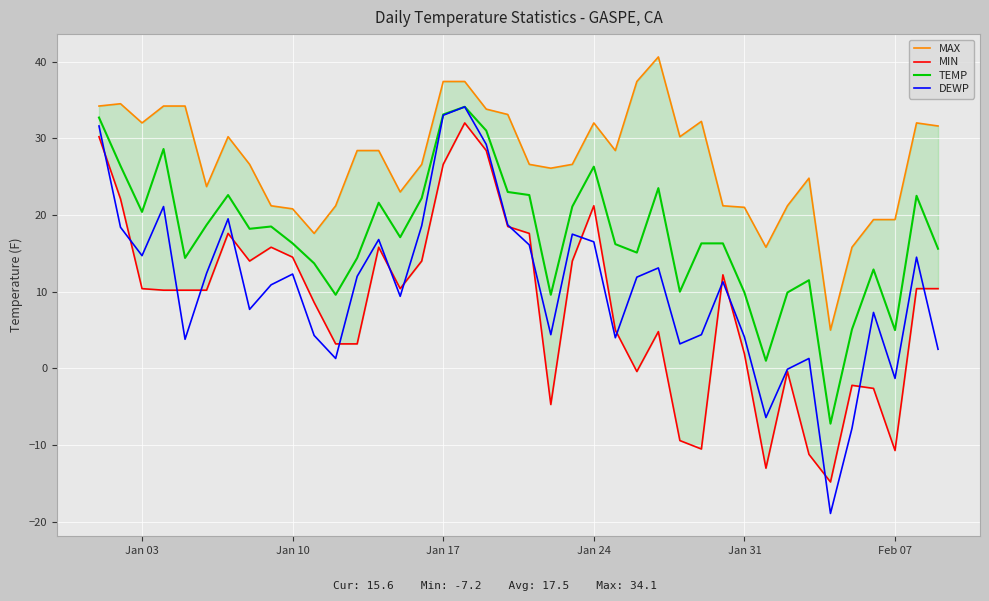

What is the minimum value for DEWP?

-18.9